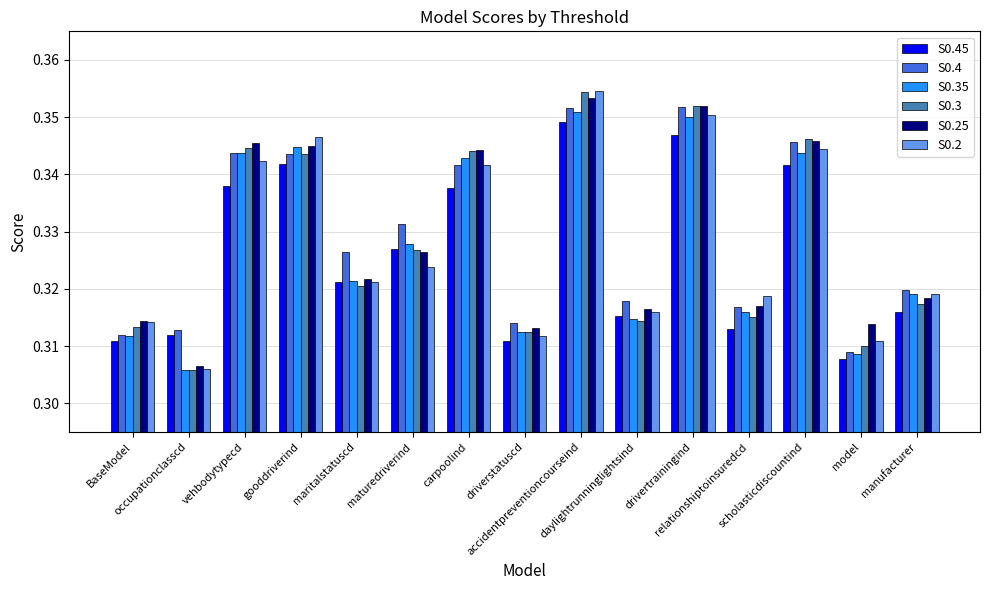

Which series has the widest spread of values?

S0.3